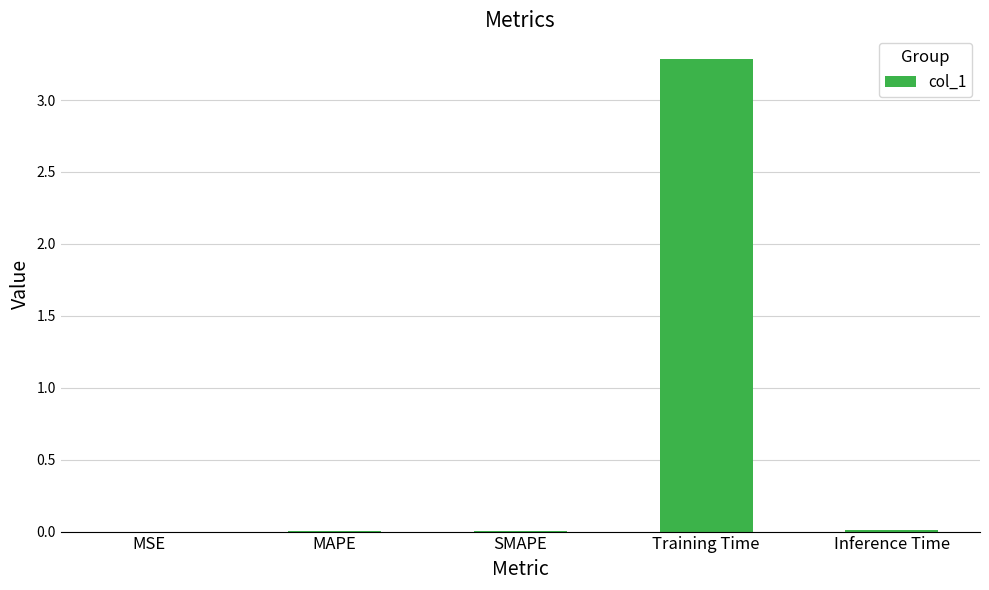

What is the maximum value shown in the chart?

3.3